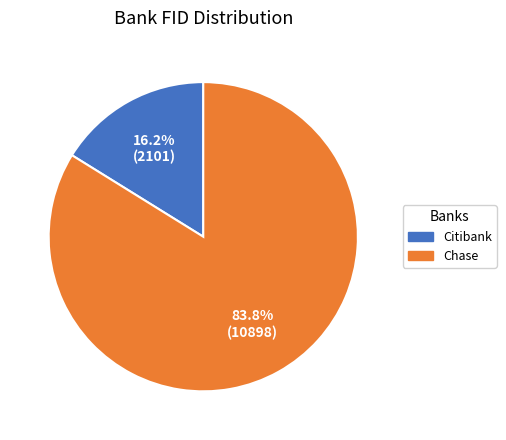

Between Citibank and Chase, which is larger?

Chase